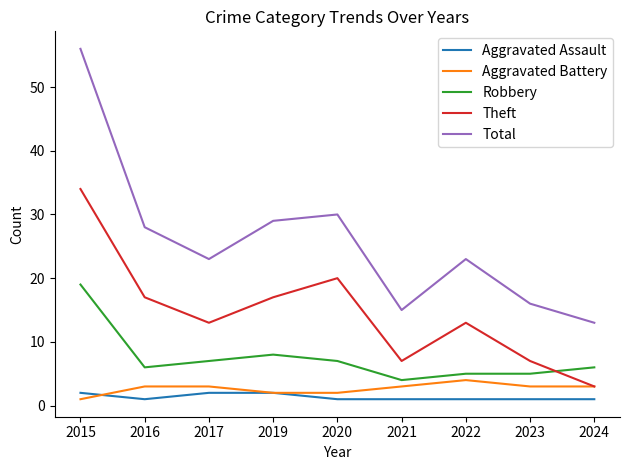

The value of Total at 2024 is 4. True or false?

False